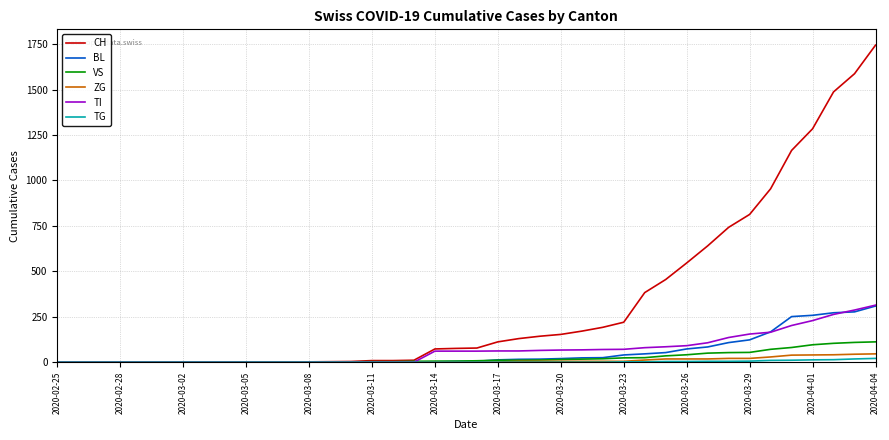

Is this an area chart (filled region under the line)?

No